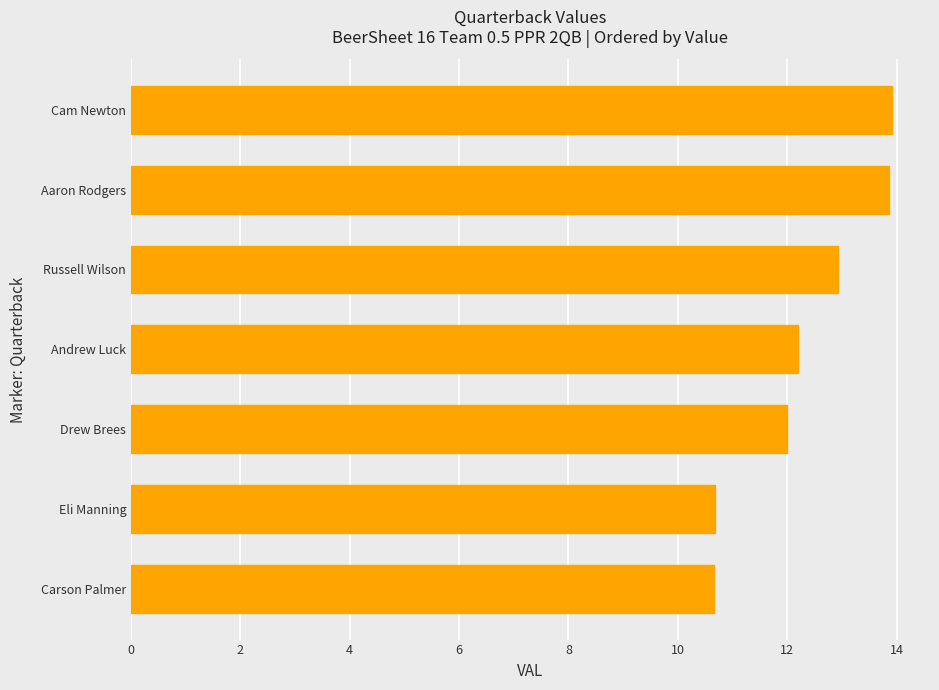

Are the bars horizontal?

Yes